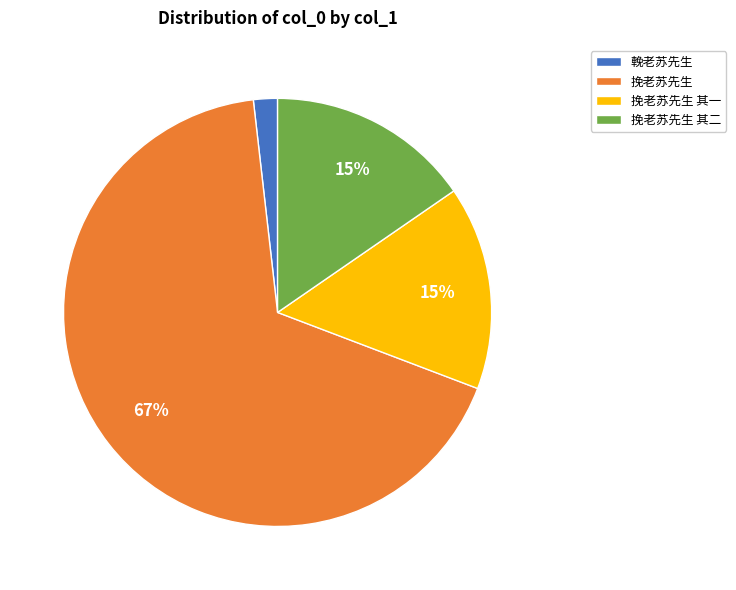

Between 挽老苏先生 其二 and 輓老苏先生, which is larger?

挽老苏先生 其二